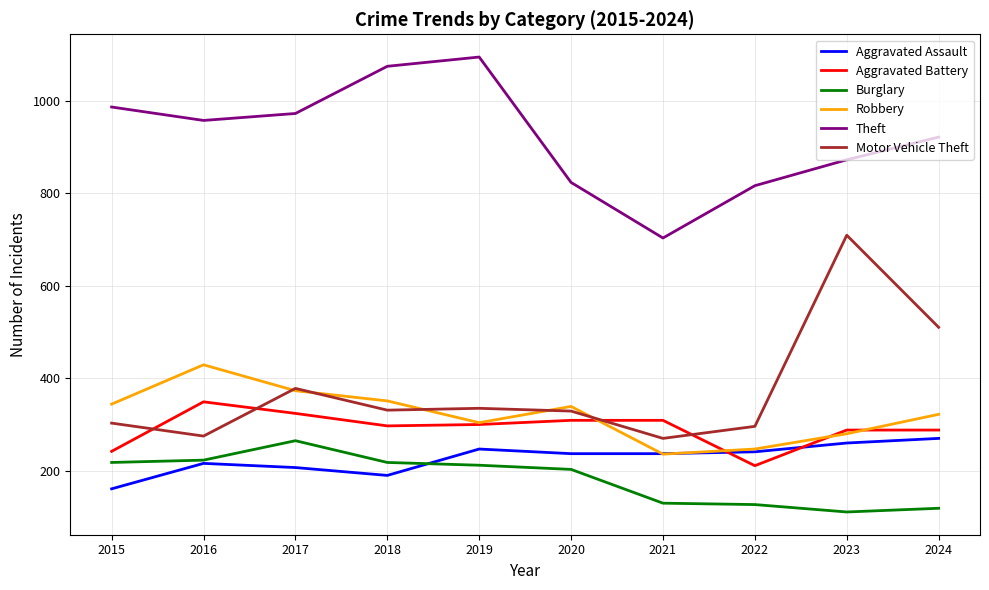

How many lines are shown in the chart?

6